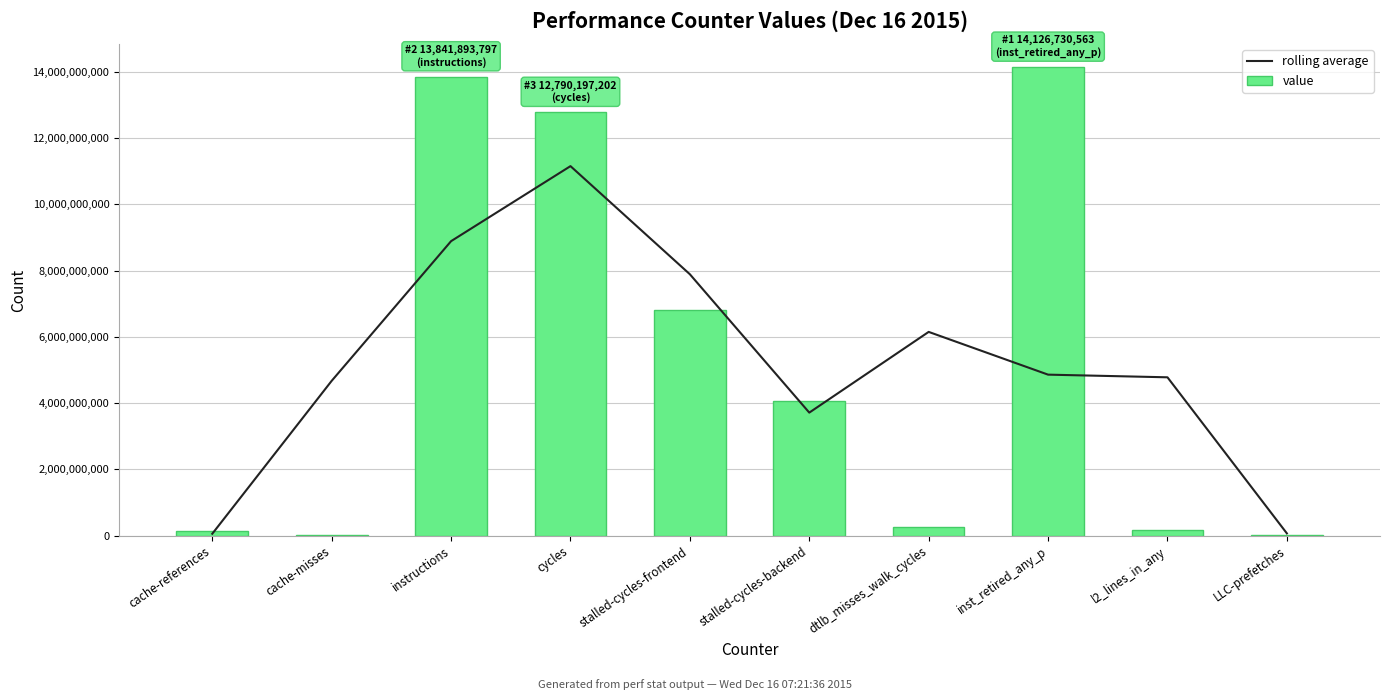

What is the sum of the rolling average values at l2_lines_in_any and cycles?

15929871004.0